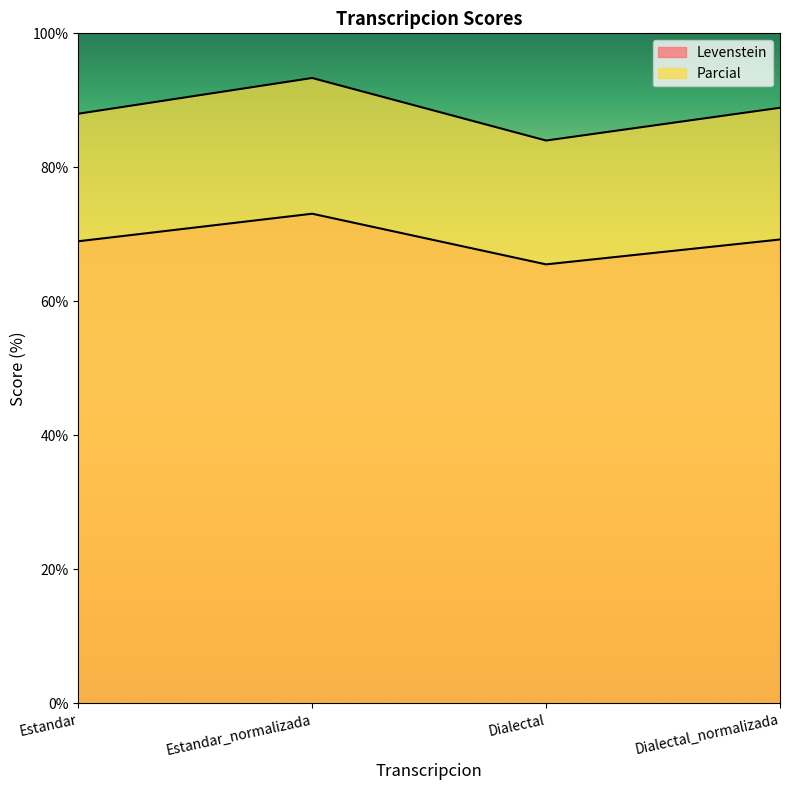

True or false: Parcial has a value of 84.0 at Dialectal.

True